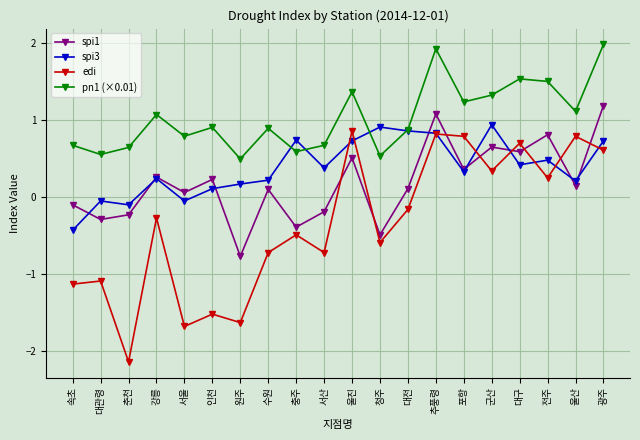

How many values in the spi3 series exceed 0?

16